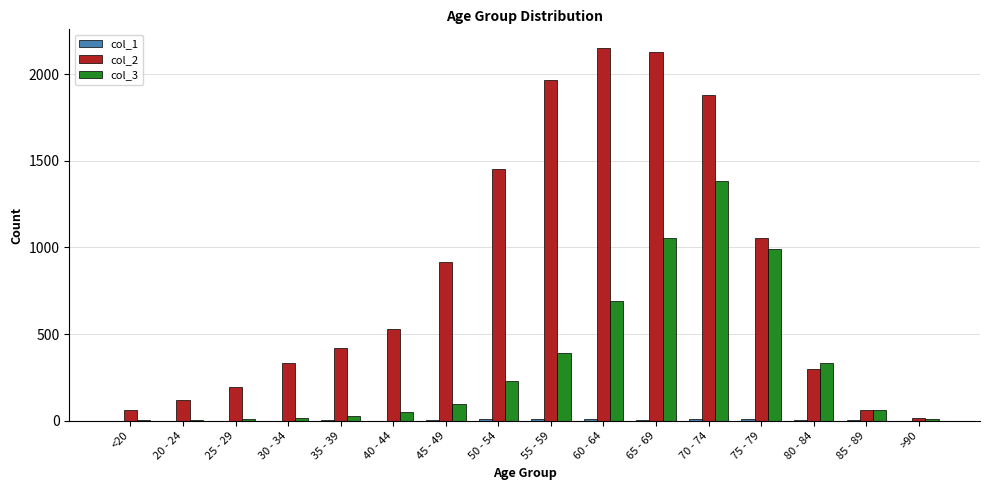

Which series has the largest total across all categories?

col_2